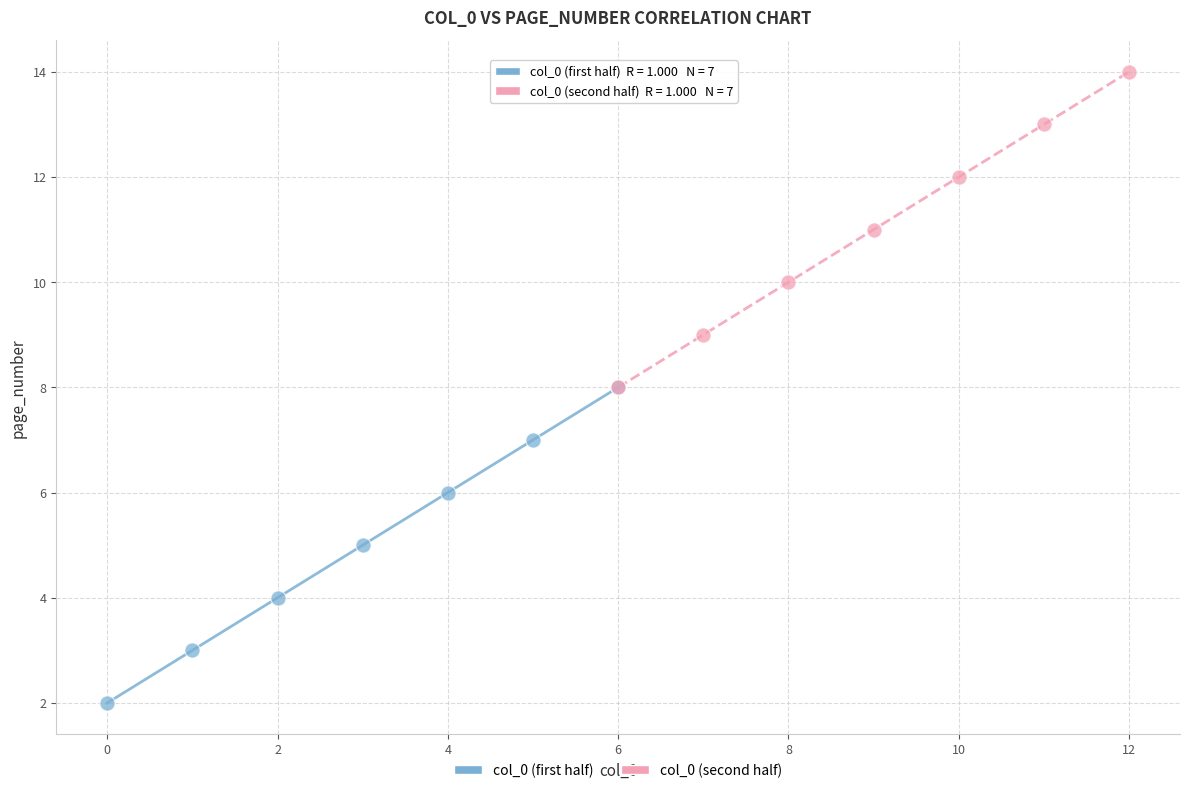

Which series contains the highest Y value?

col_0 (second half)